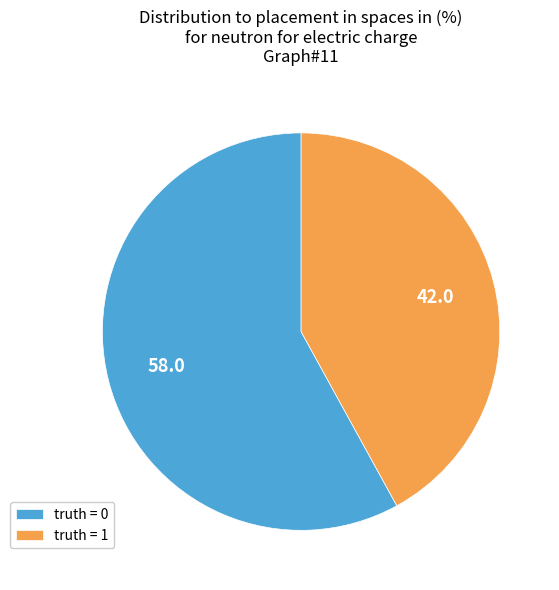

What is the ratio of the value at truth = 1 to the value at truth = 0?

0.7